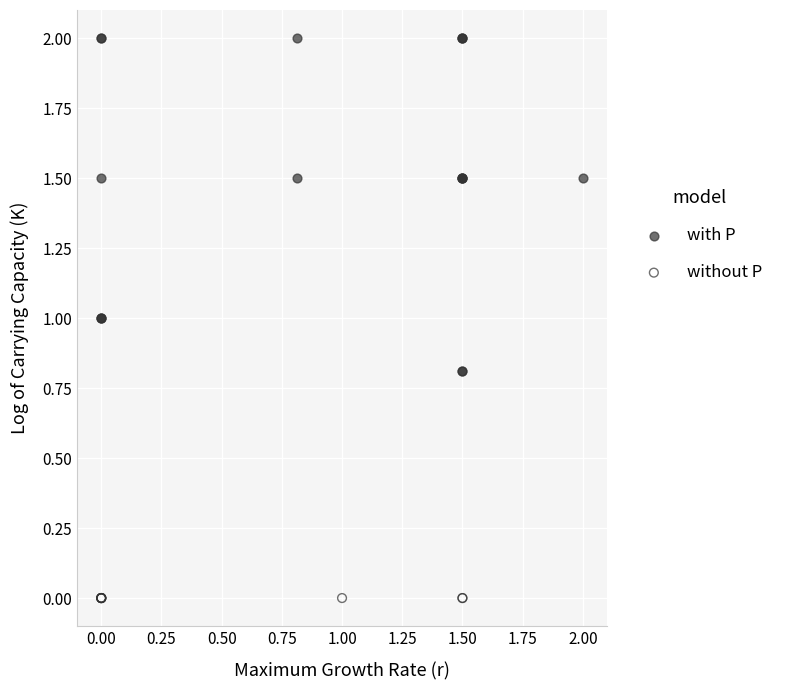

Which series reaches the maximum Y coordinate?

with P